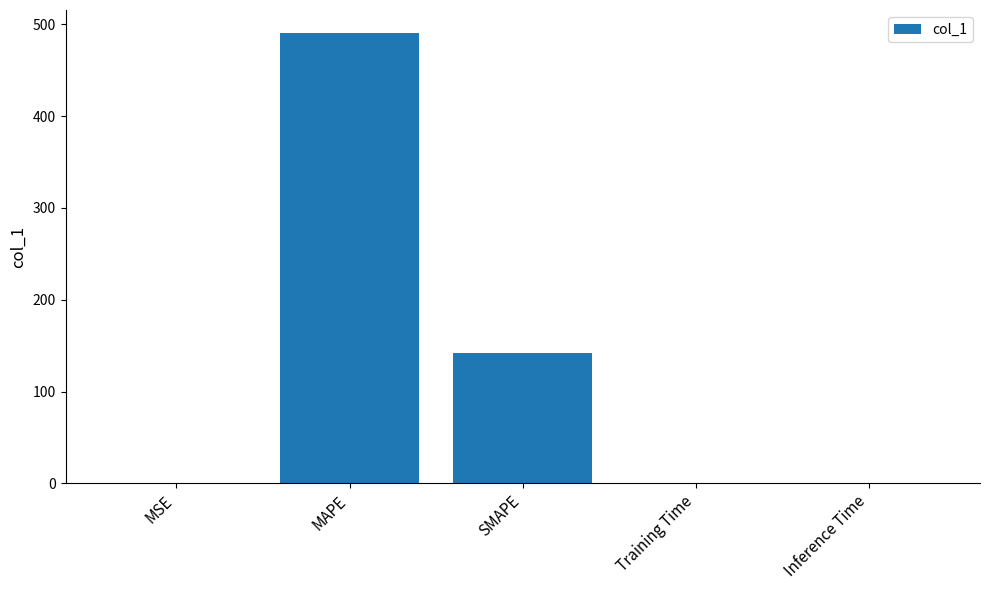

True or false: the data shows 142.1 at SMAPE.

True